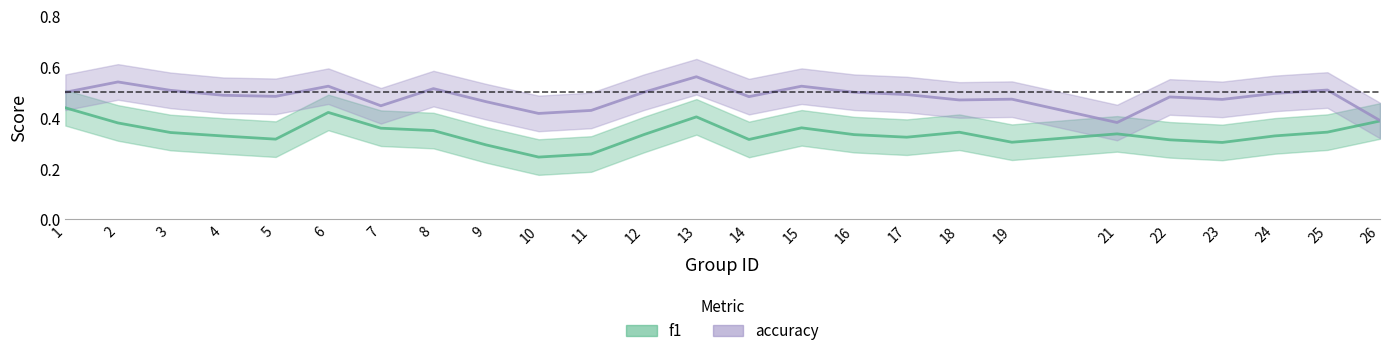

Is it true that f1 equals 0.1 at 21?

False